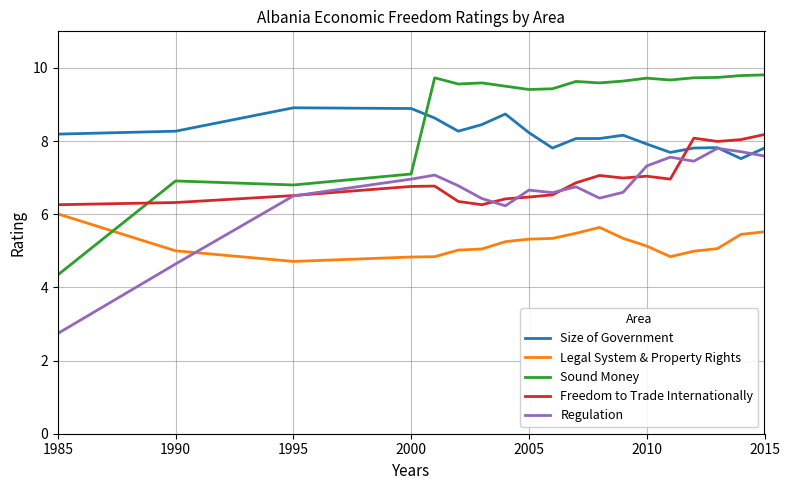

Which series has the largest total across all categories?

Sound Money